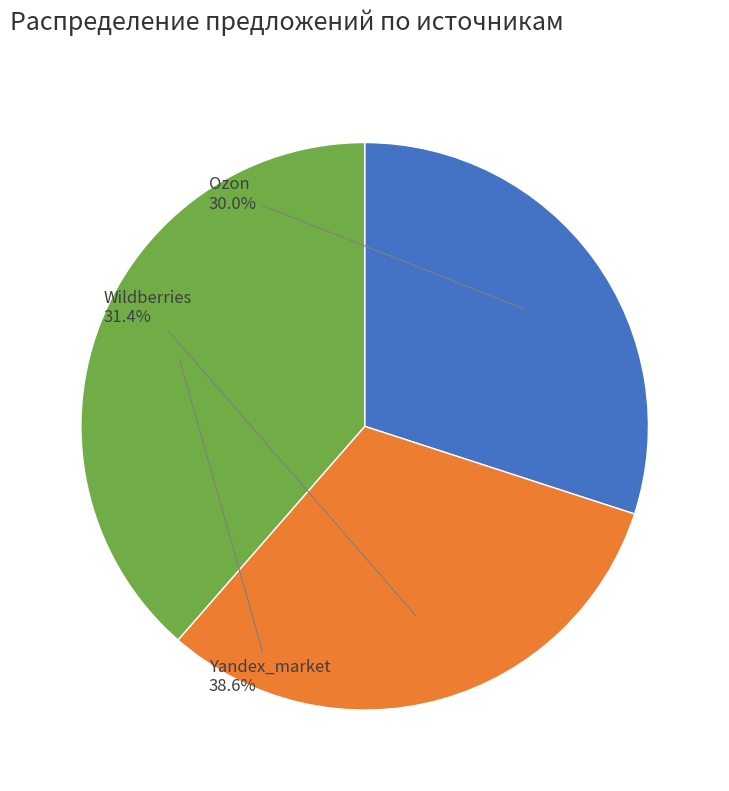

Rank the categories by value from lowest to highest.

Ozon, Wildberries, Yandex_market